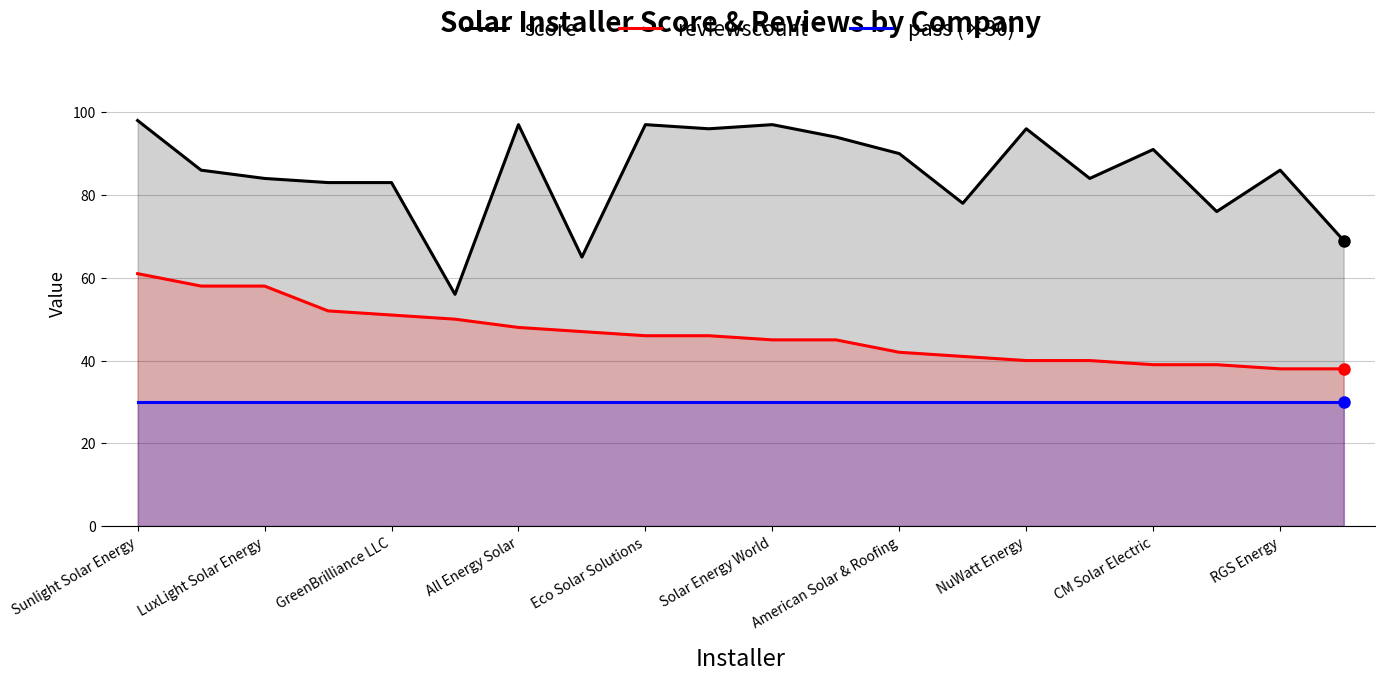

At which category is the sum across all series the highest?

Sunlight Solar Energy